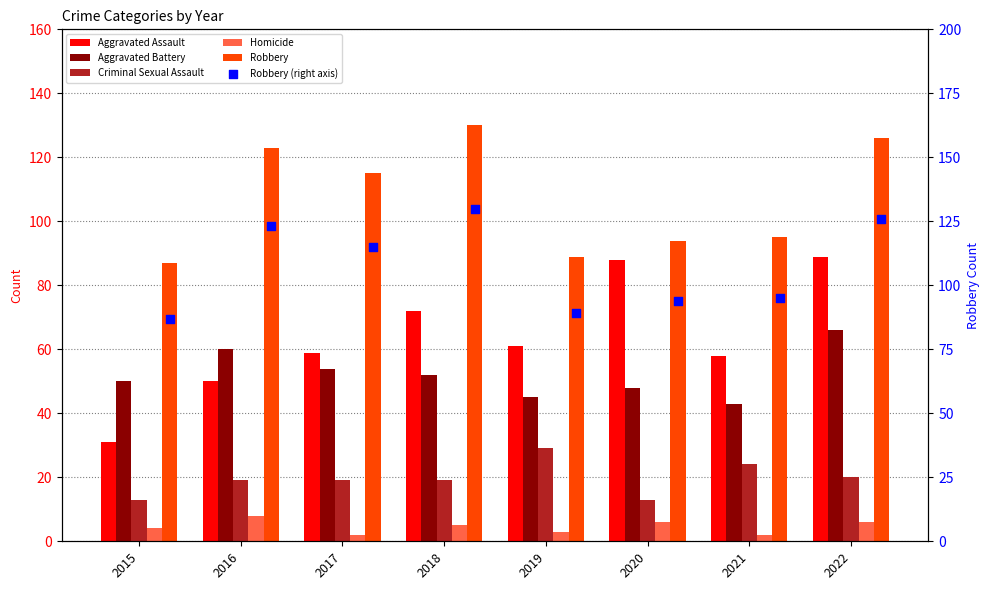

At how many categories does at least one series exceed 23?

8